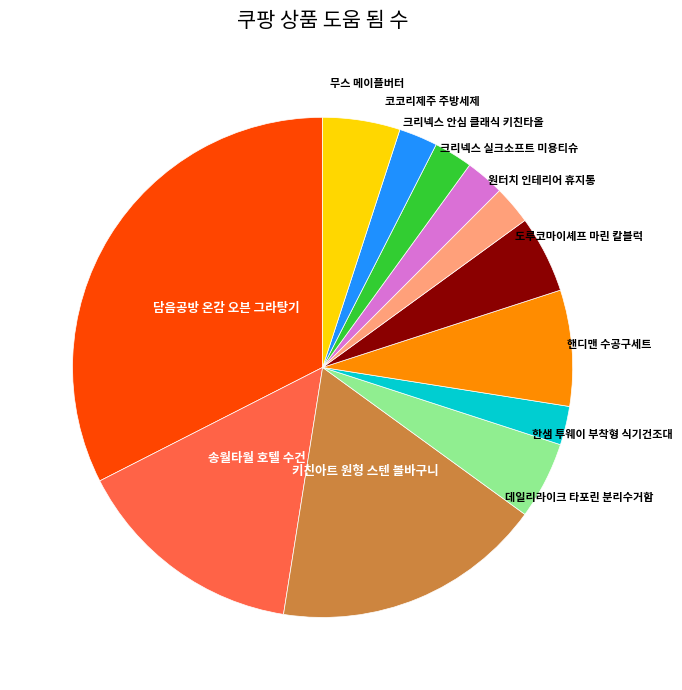

Does any single category account for the majority?

No